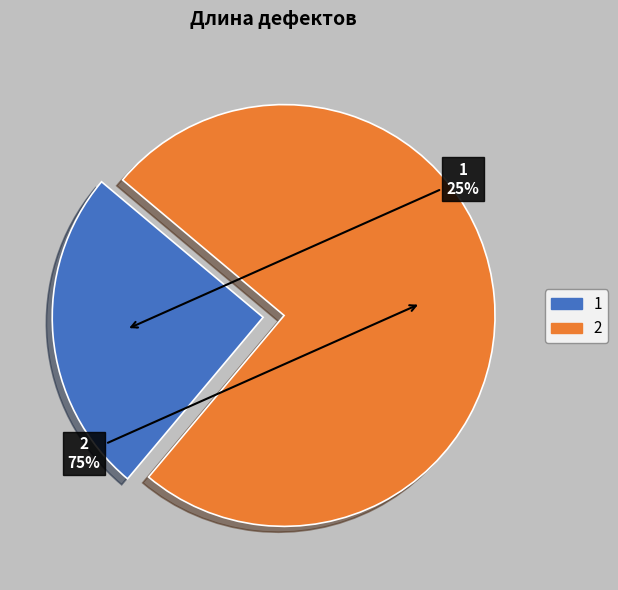

Is 1 the majority of the pie?

No